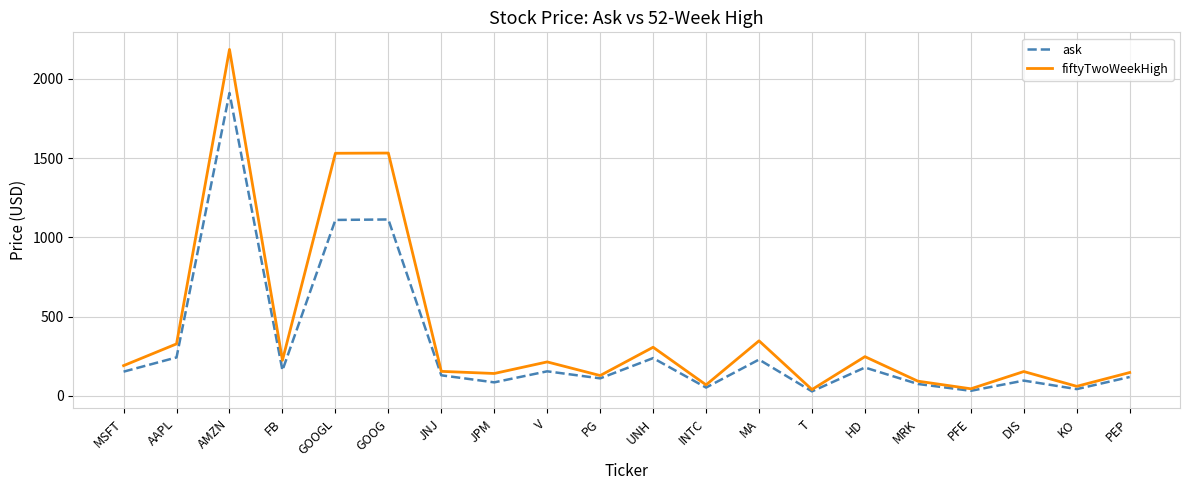

True or false: fiftyTwoWeekHigh has more than 2 interior local peaks.

True